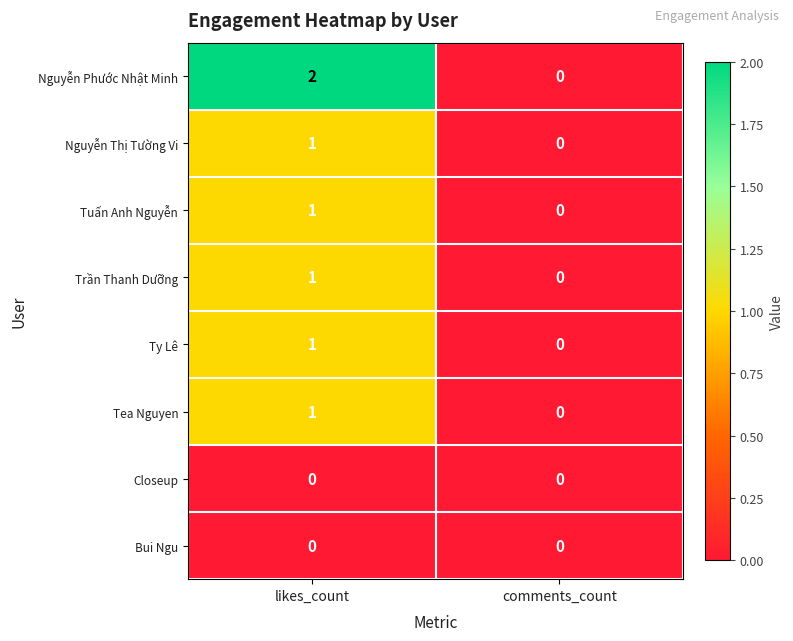

Which series has the widest spread of values?

Nguyễn Phước Nhật Minh